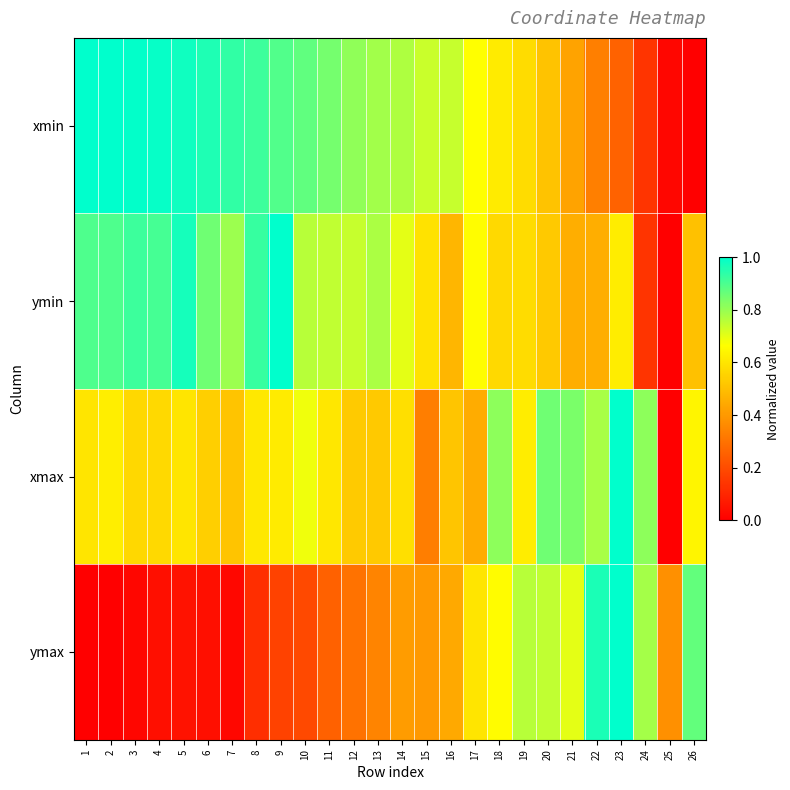

At 16, list the series in order from largest to smallest.

xmin, xmax, ymin, ymax